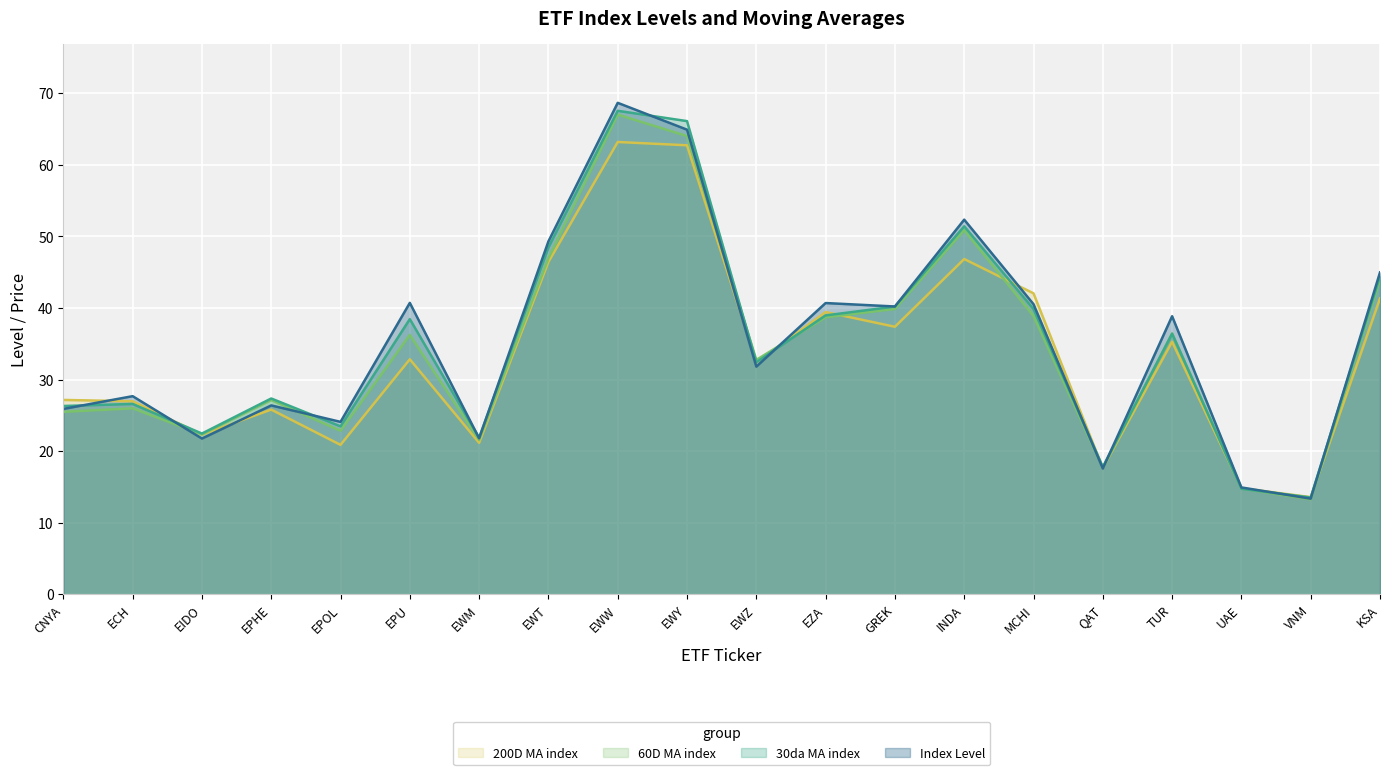

What position from the left is GREK?

13